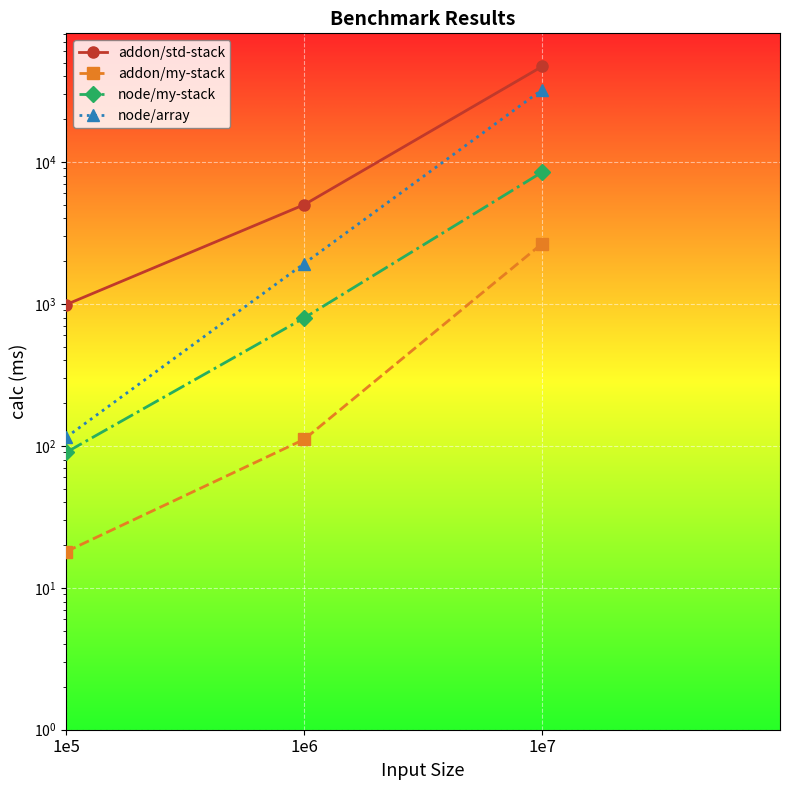

Where is node/my-stack nearest to the value 4278?

1e6